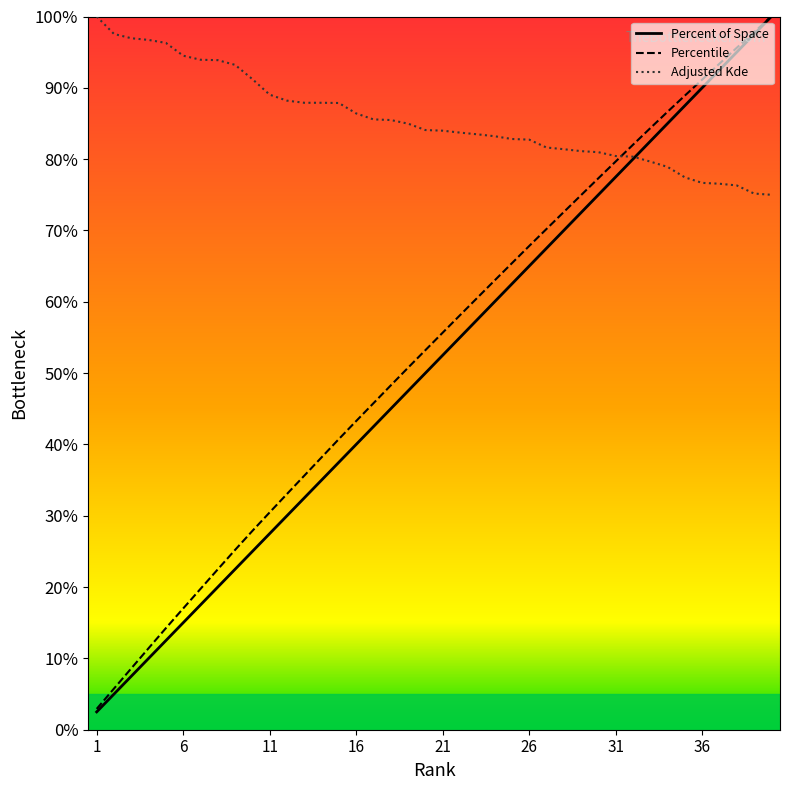

What is the difference between the maximum and minimum values in the Percentile series?

97.1